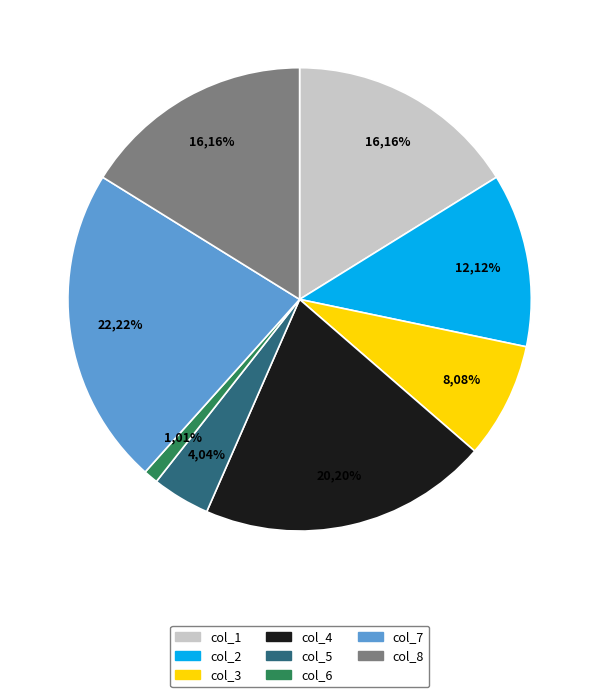

To the nearest percent, what is the difference between the col_8 and col_6 slice percentages?

15%